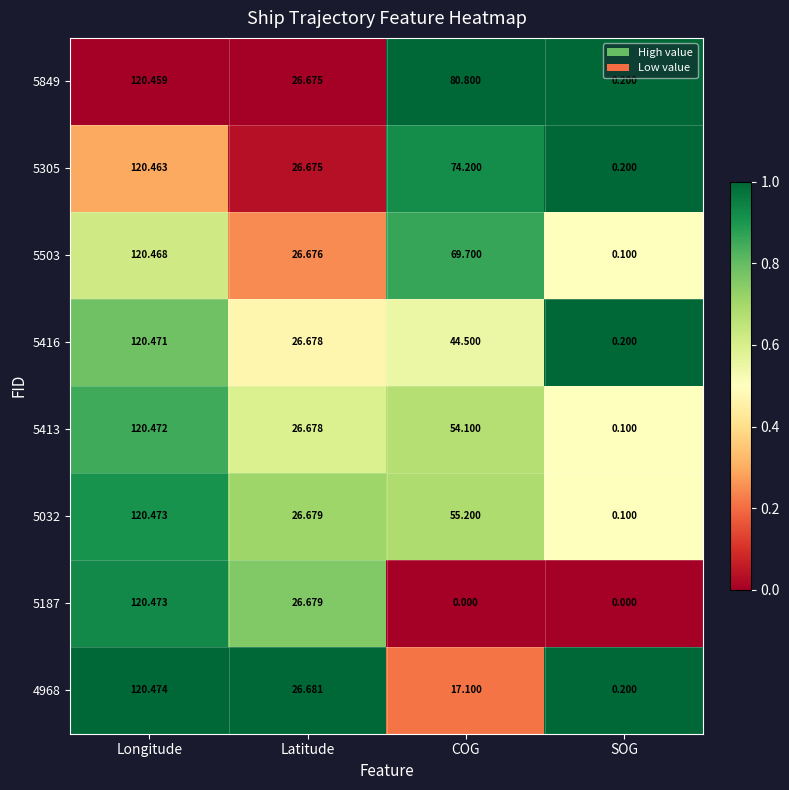

Which series has the largest total across all categories?

5849